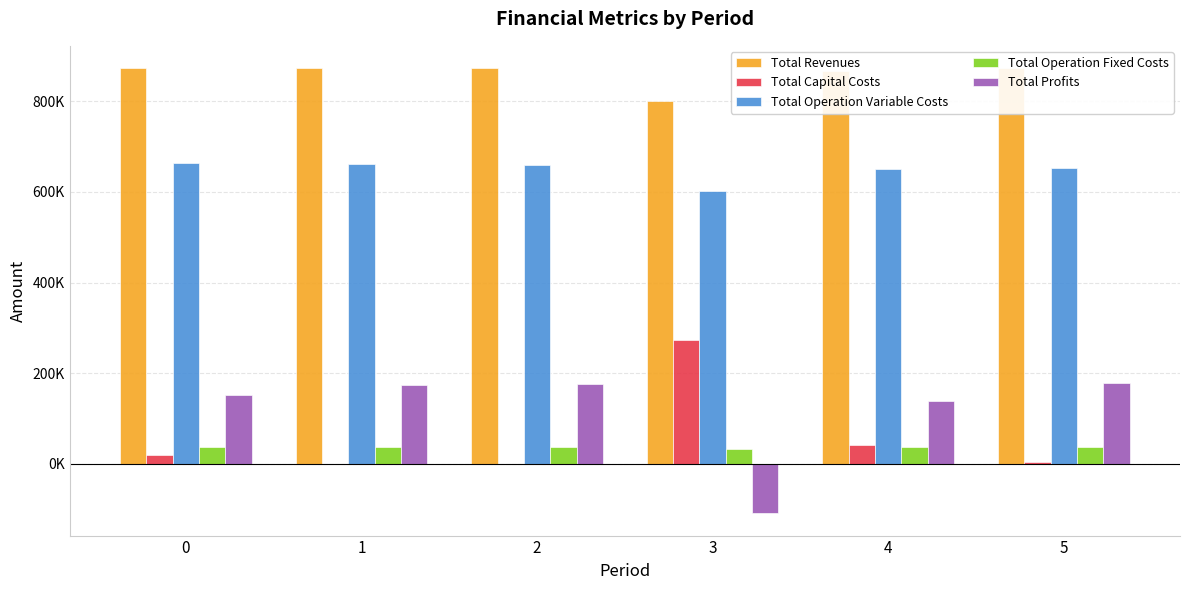

Where does the Total Profits series first go above 174672?

1